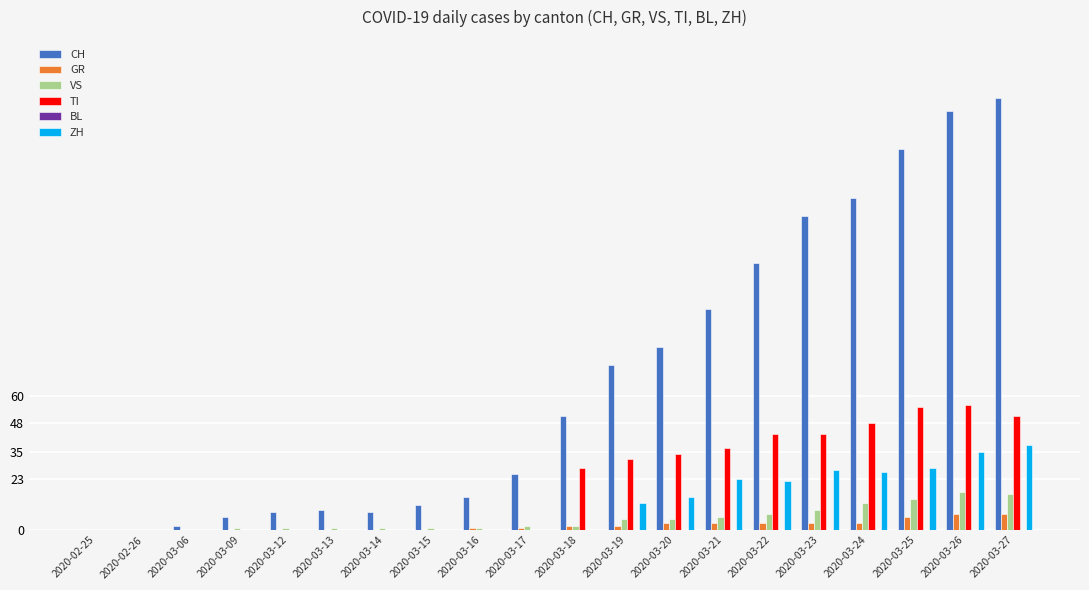

What is the sum of all ZH values?

226